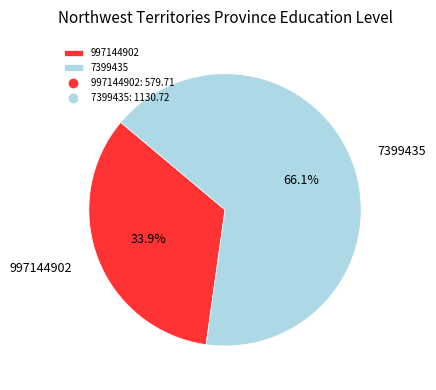

Combined, do 997144902 and 7399435 account for over 50%?

Yes